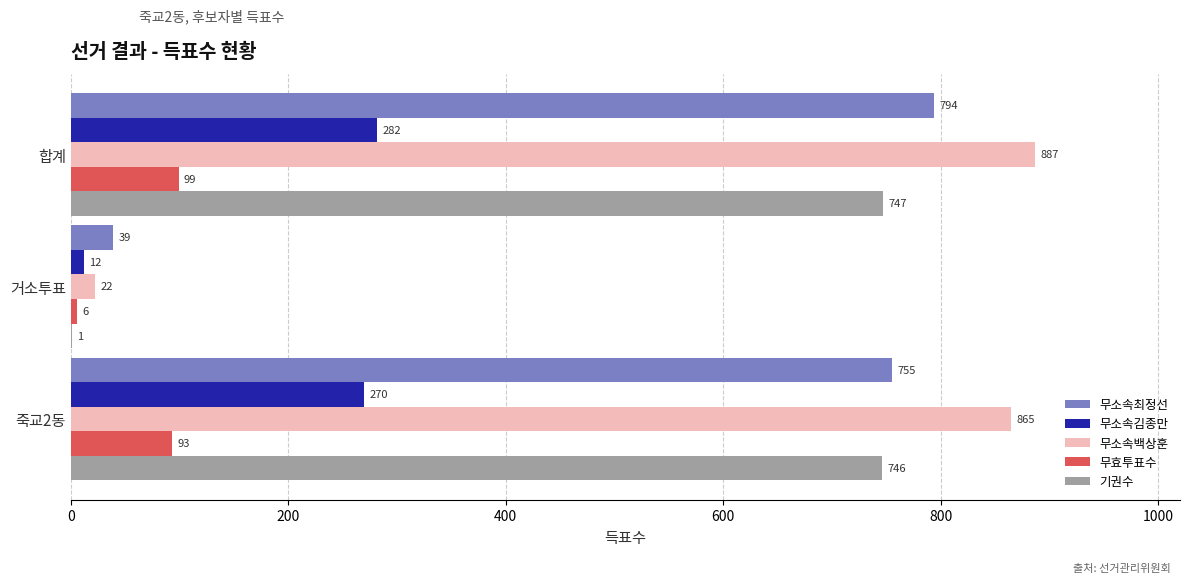

Between 합계 and 거소투표, which series saw the biggest shift?

무소속백상훈